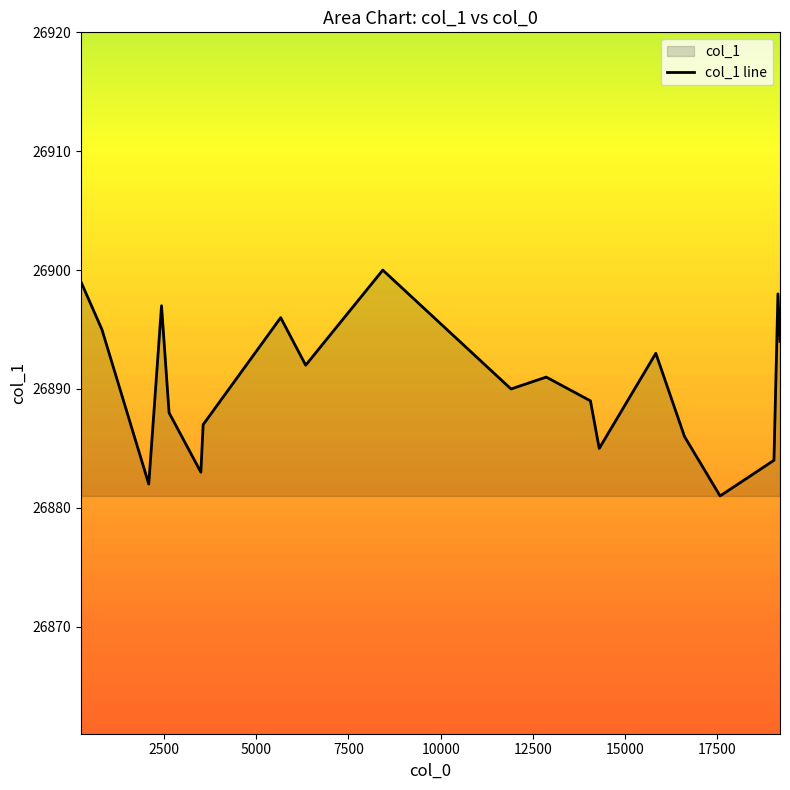

What is the maximum value shown in the chart?

26900